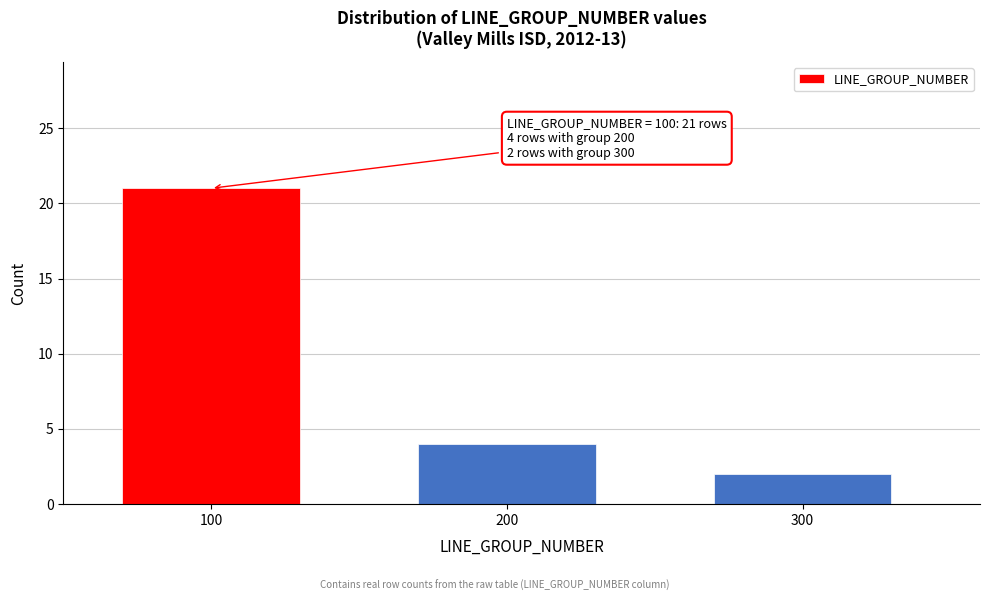

Reading left to right, extract all data points from this chart.

100=21	200=4	300=2